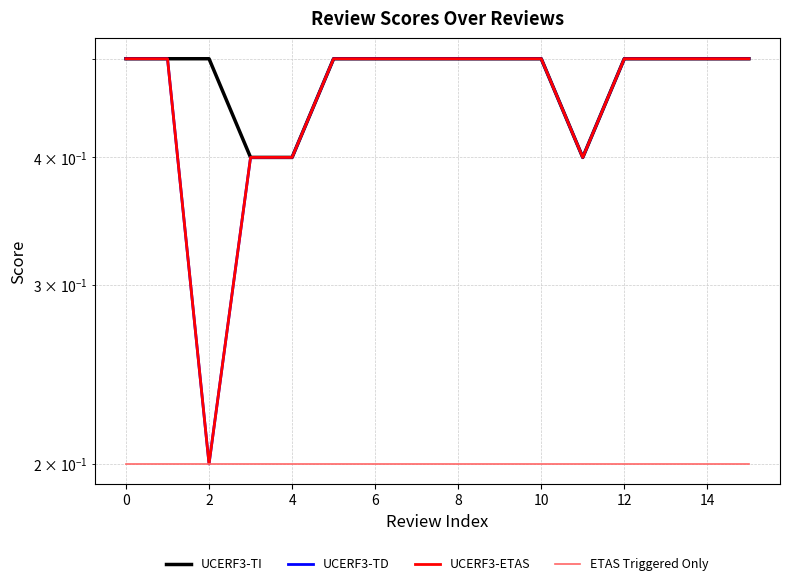

The UCERF3-TD series shows 0.5 at 6. True or false?

True